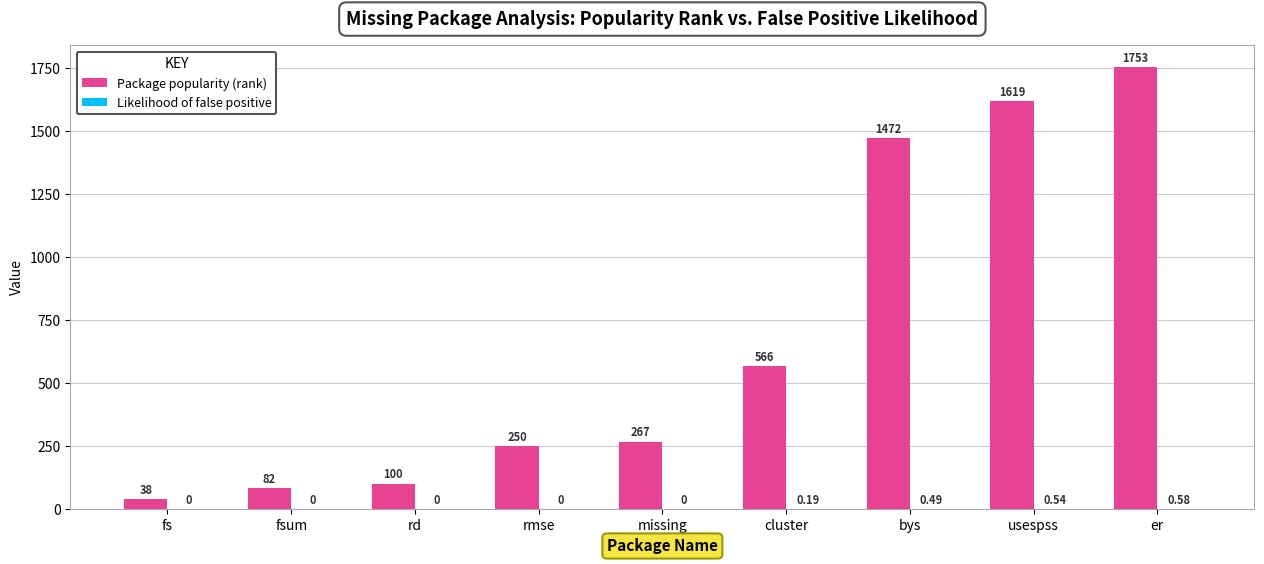

What is the sum of the Package popularity (rank) values at fsum and rmse?

332.0